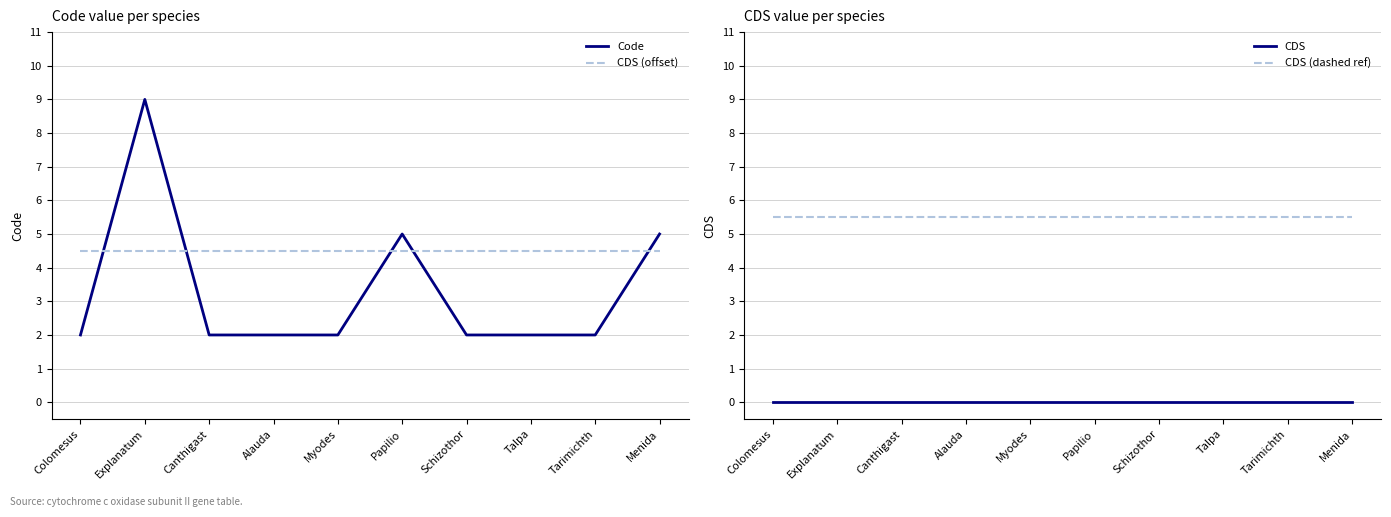

Reading left to right, what are all the values shown in this chart?

Code: Colomesus=2.0	Explanatum=9.0	Canthigast=2.0	Alauda=2.0	Myodes=2.0	Papilio=5.0	Schizothor=2.0	Talpa=2.0	Tarimichth=2.0	Menida=5.0
CDS (offset): Colomesus=4.5	Explanatum=4.5	Canthigast=4.5	Alauda=4.5	Myodes=4.5	Papilio=4.5	Schizothor=4.5	Talpa=4.5	Tarimichth=4.5	Menida=4.5
CDS: Colomesus=0.0	Explanatum=0.0	Canthigast=0.0	Alauda=0.0	Myodes=0.0	Papilio=0.0	Schizothor=0.0	Talpa=0.0	Tarimichth=0.0	Menida=0.0
CDS (dashed ref): Colomesus=5.5	Explanatum=5.5	Canthigast=5.5	Alauda=5.5	Myodes=5.5	Papilio=5.5	Schizothor=5.5	Talpa=5.5	Tarimichth=5.5	Menida=5.5